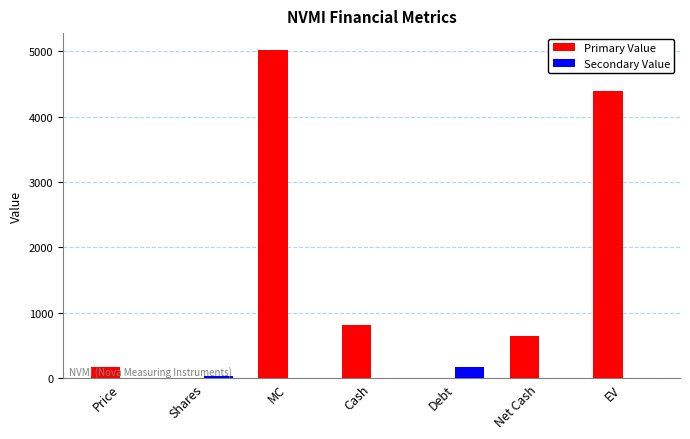

Does the chart contain stacked bars?

No